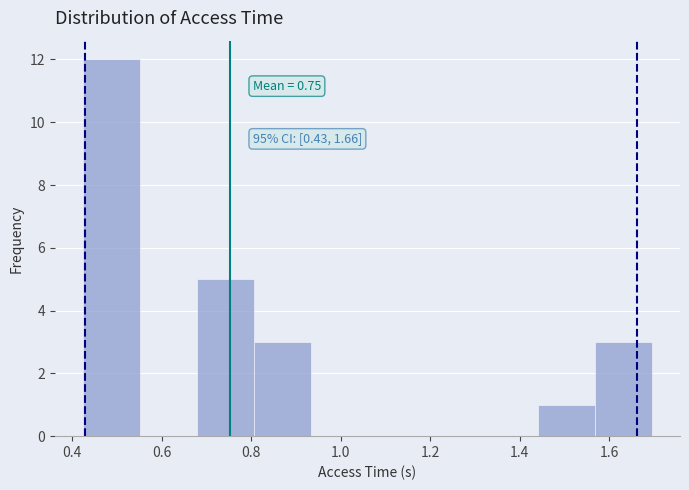

Which range on the x-axis has the tallest bar?

0.42 to 0.56